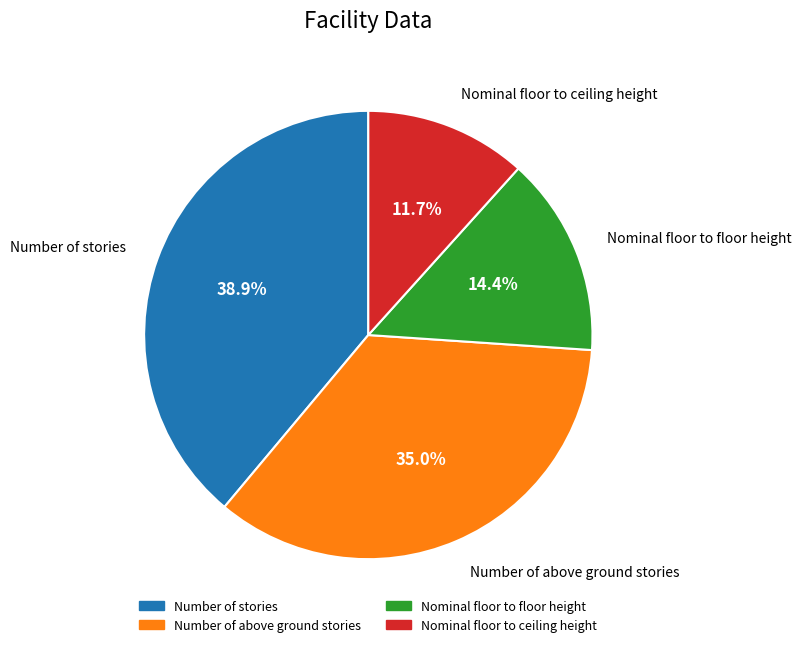

To the nearest percent, what portion does Nominal floor to ceiling height represent?

12%